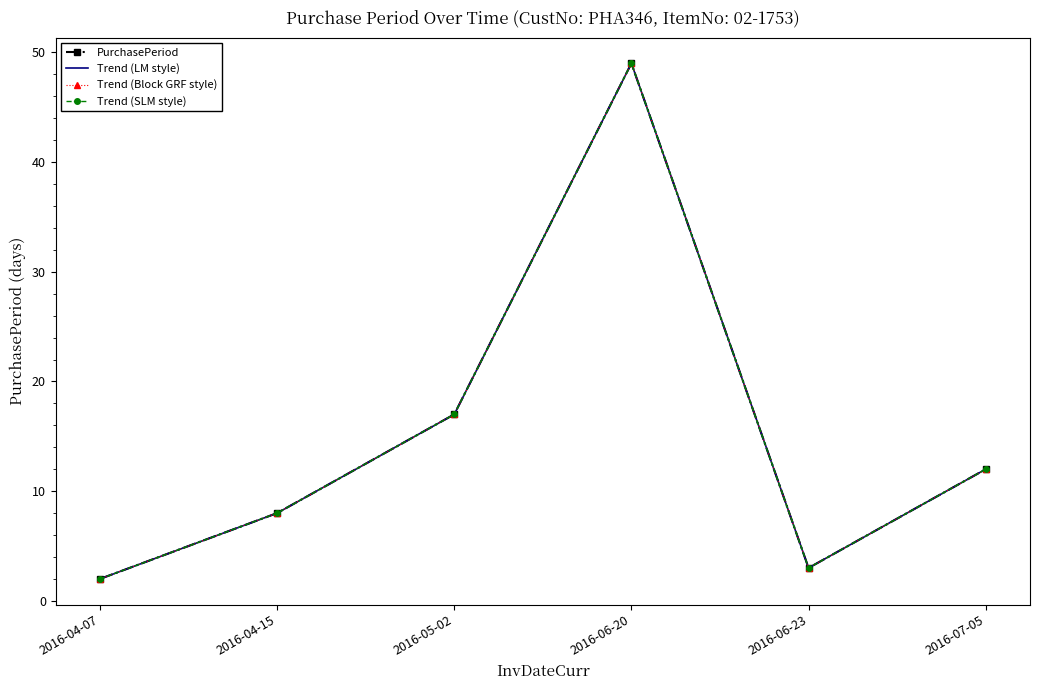

Which series has the largest range (max minus min)?

PurchasePeriod